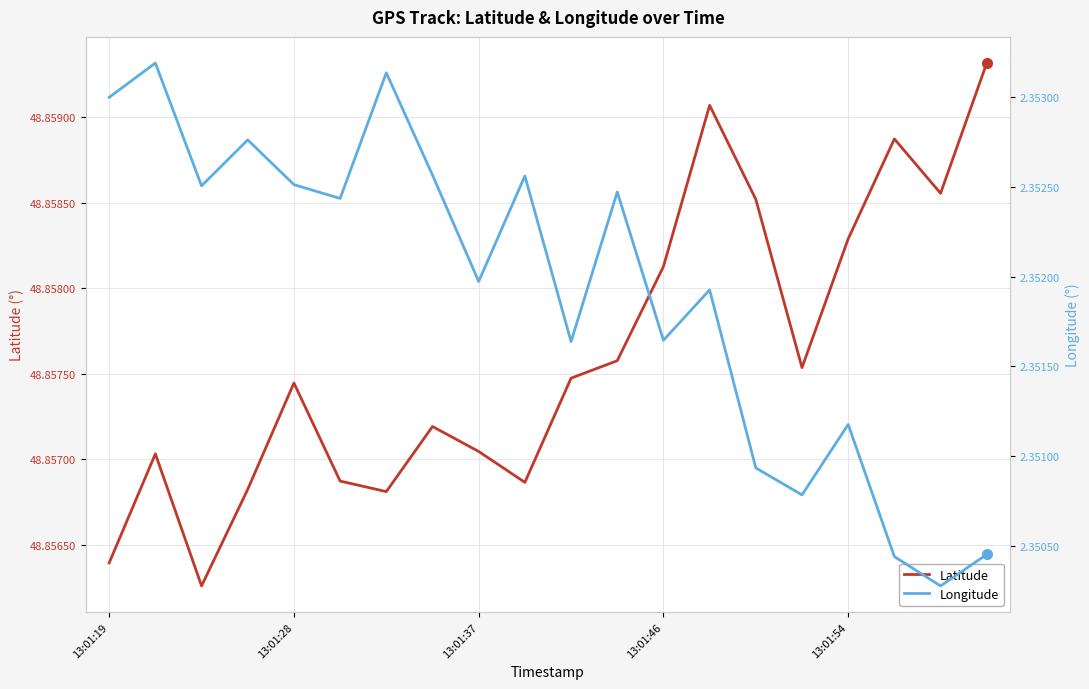

True or false: Latitude has a value of 25.1 at 13:01:54.

False